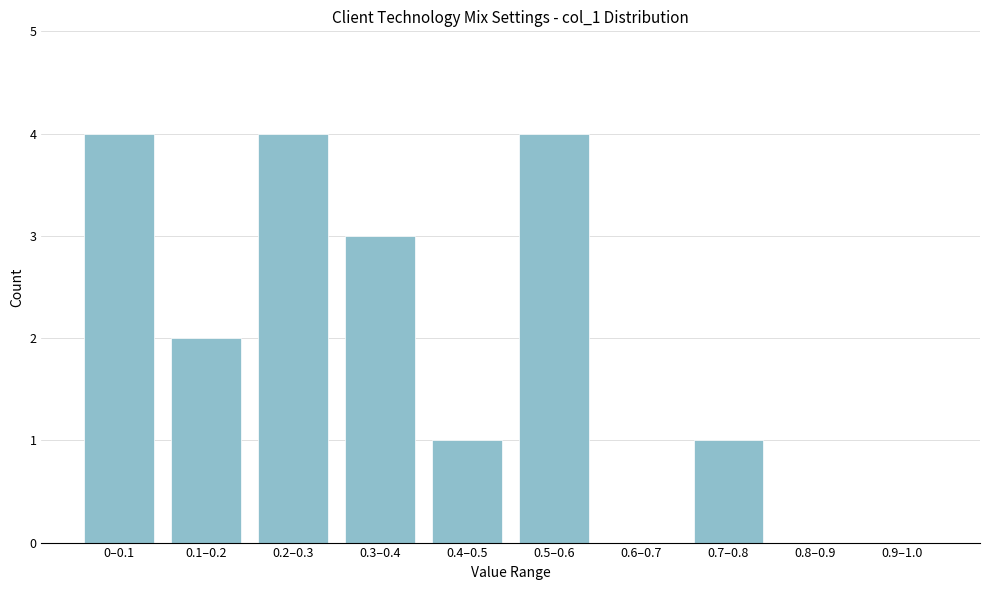

Reading left to right, extract all data points from this chart.

0–0.1=4	0.1–0.2=2	0.2–0.3=4	0.3–0.4=3	0.4–0.5=1	0.5–0.6=4	0.6–0.7=0	0.7–0.8=1	0.8–0.9=0	0.9–1.0=0